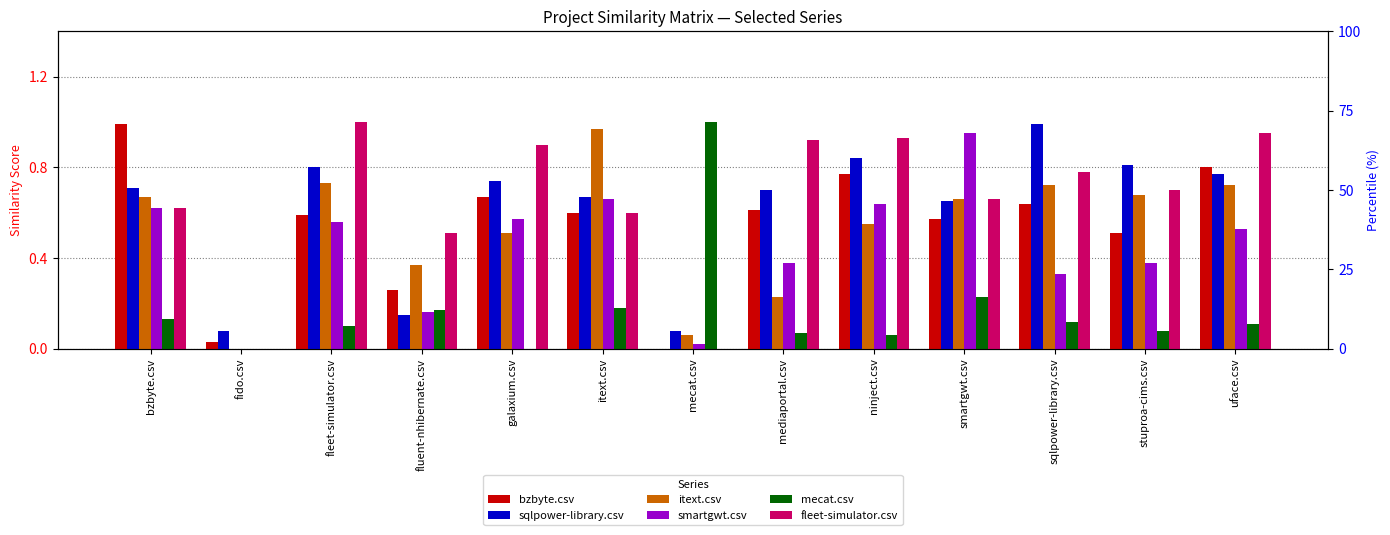

Which category has the lowest value across all series?

mecat.csv